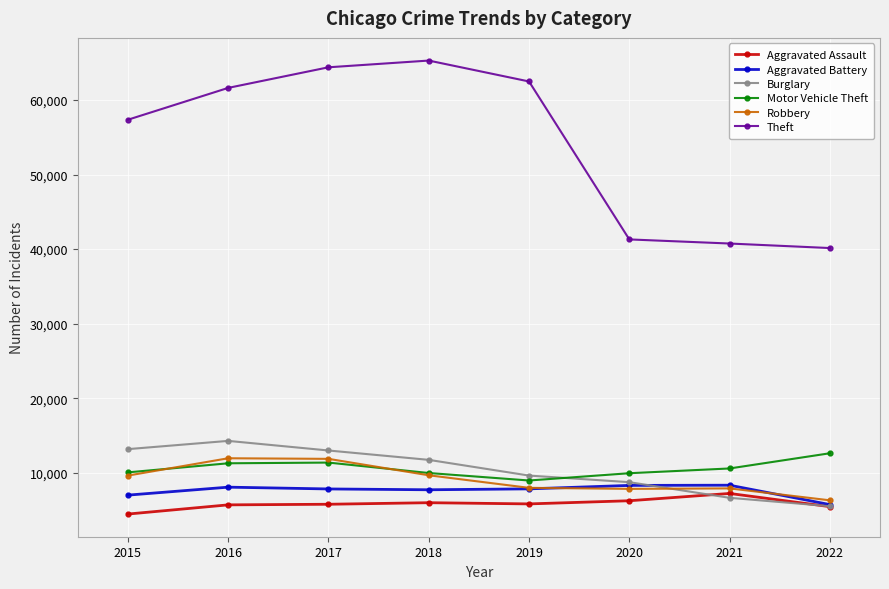

How many values in the Theft series are below 61618?

4